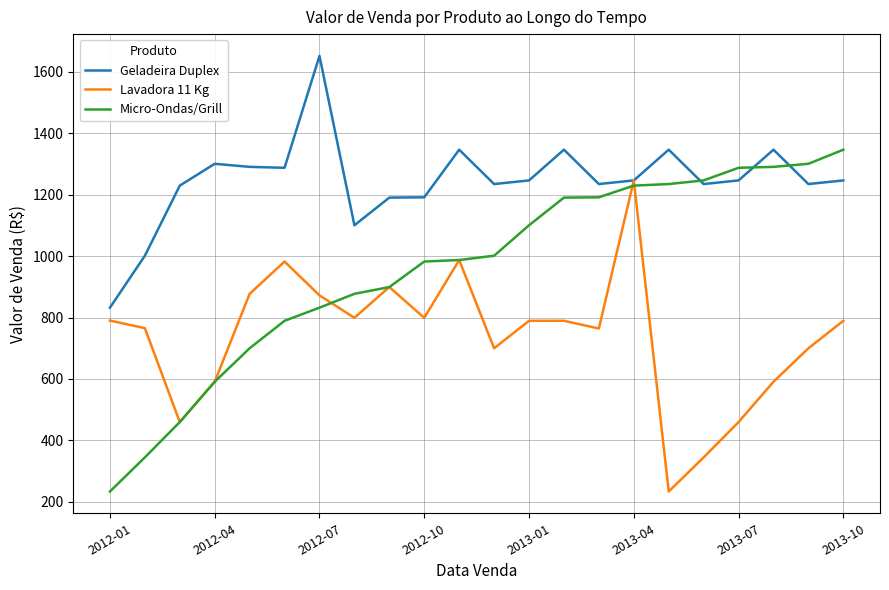

What is the difference between the maximum and minimum values in the Micro-Ondas/Grill series?

1111.9